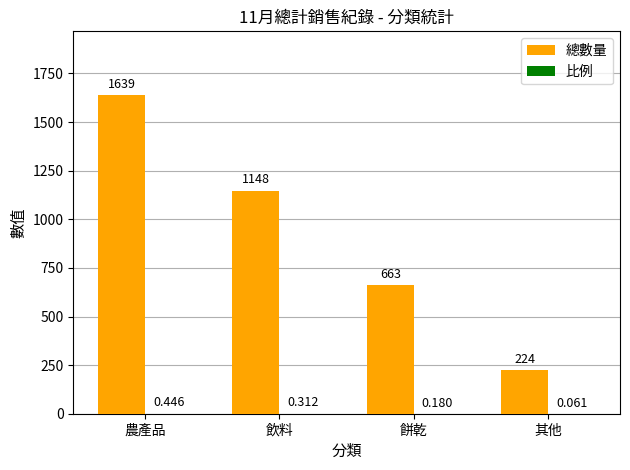

Between 飲料 and 其他, which series saw the biggest shift?

總數量